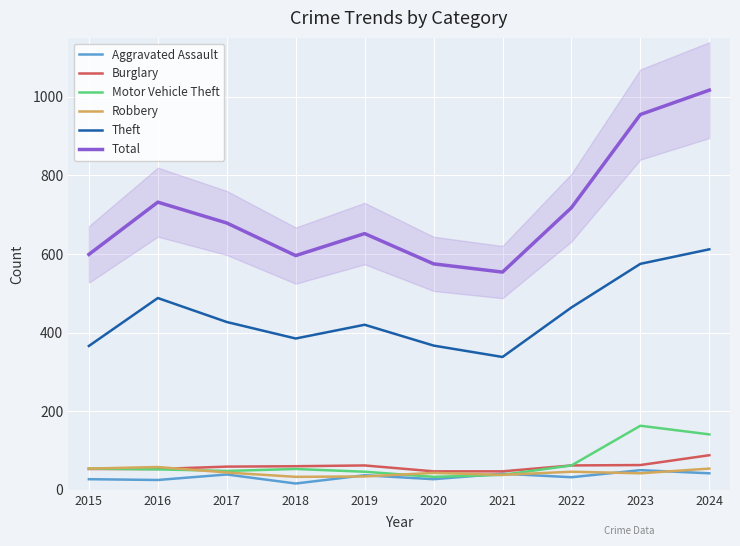

Where does the Burglary series first go above 60?

2019